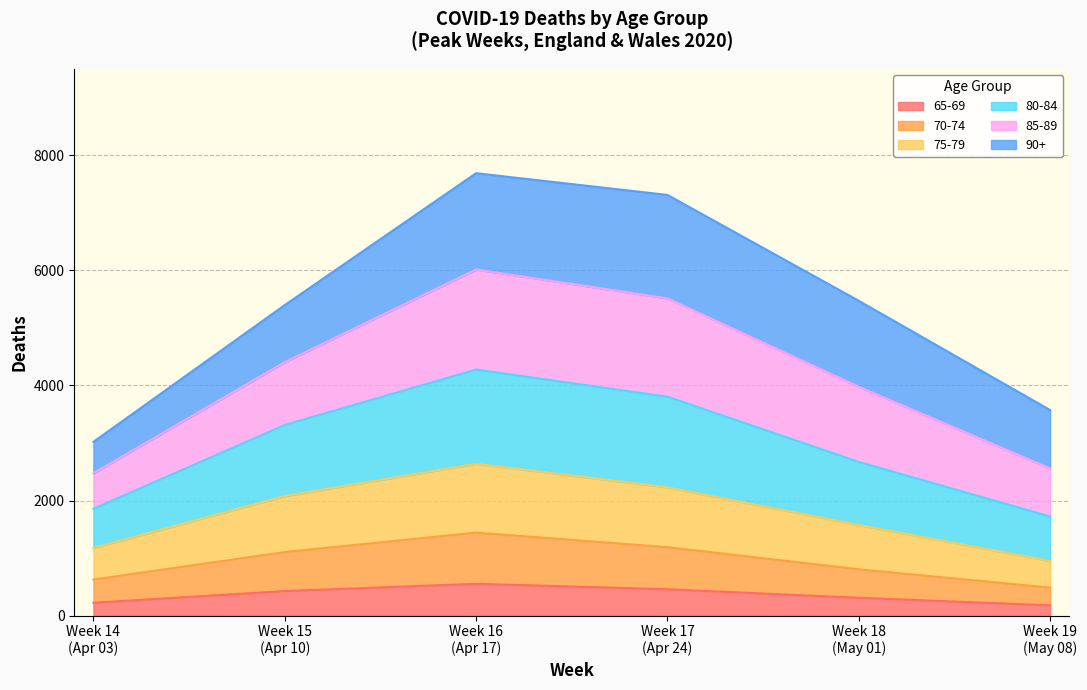

Between 75-79 and 65-69, which series saw the biggest shift?

Week 17 (Apr 24)